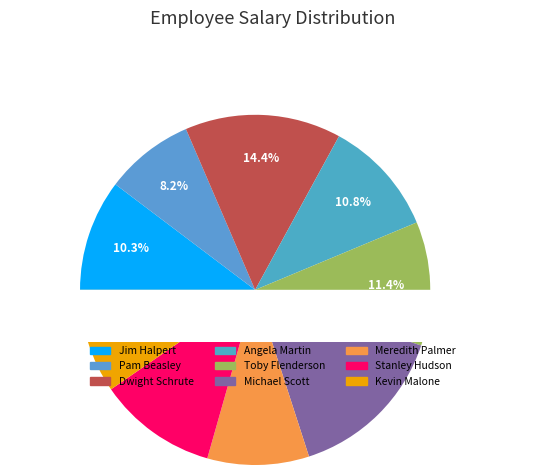

Is Kevin Malone the majority of the pie?

No